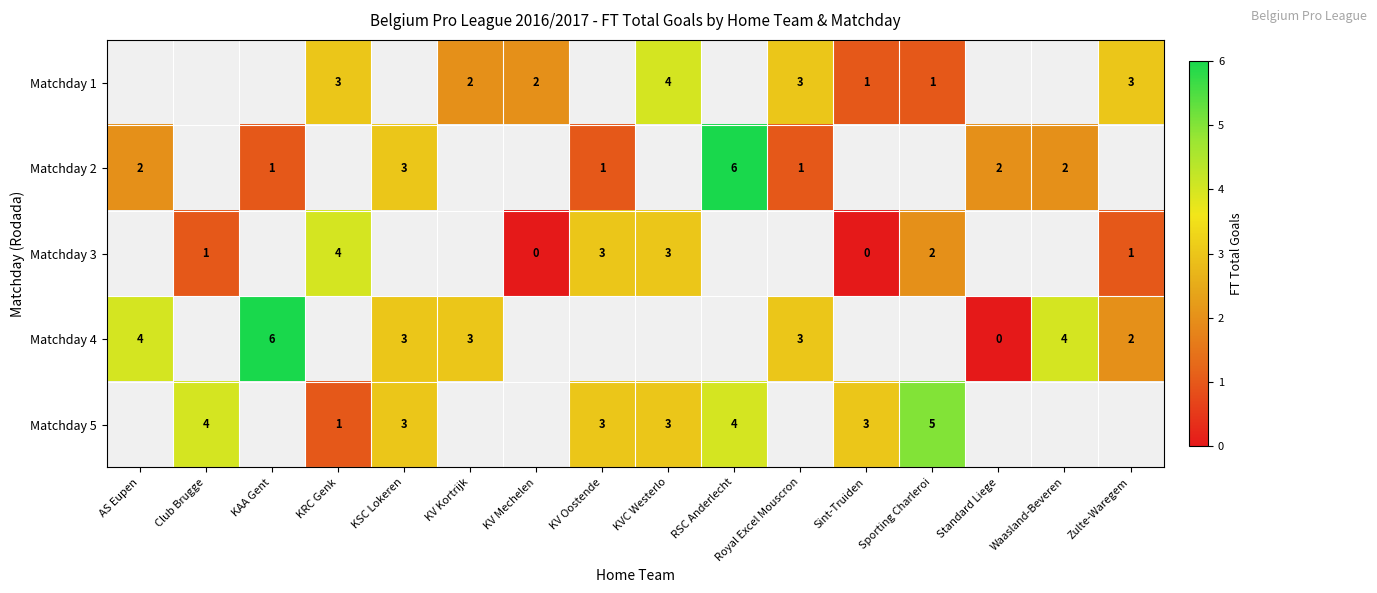

Is it true that Matchday 2 equals 1 at KAA Gent?

True